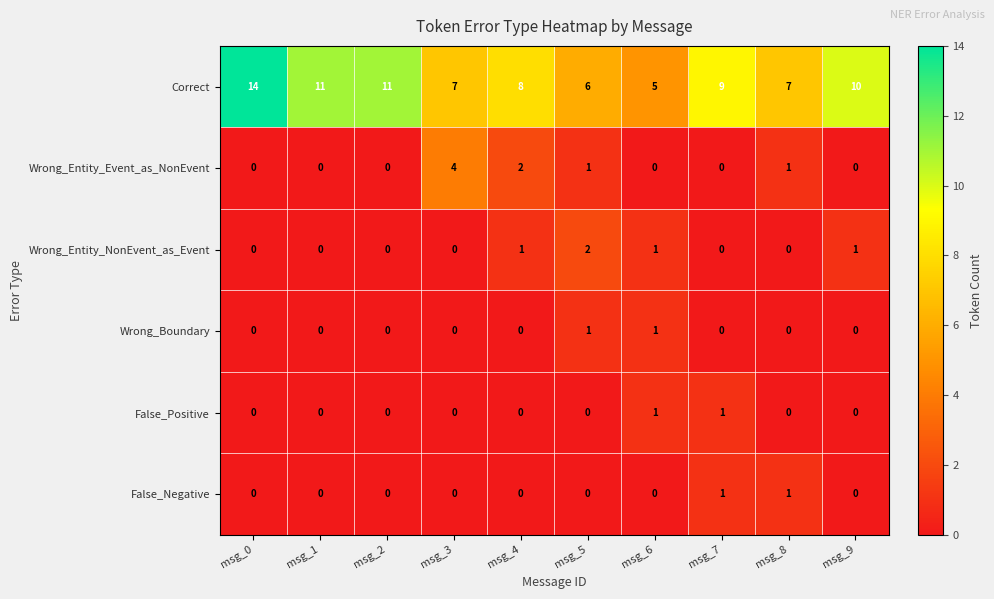

Which category has the highest value across all series?

msg_0